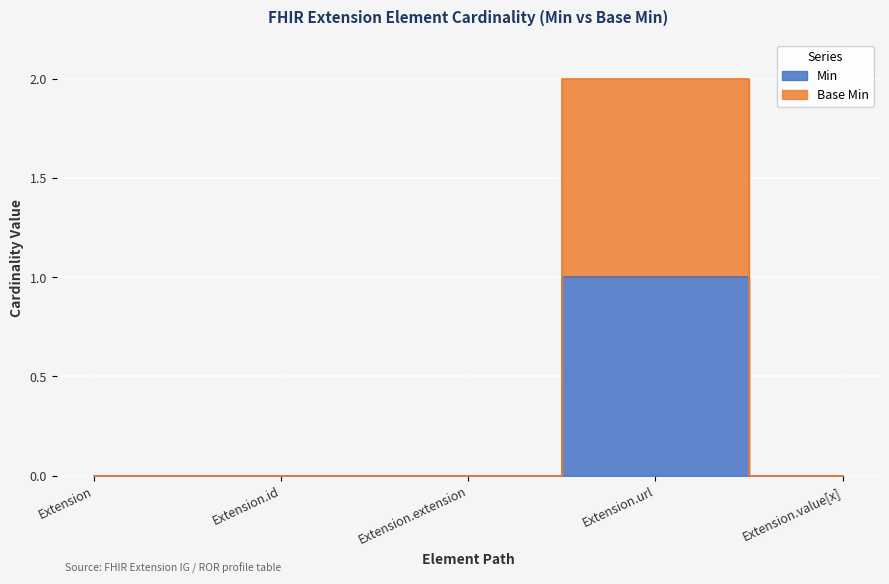

Reading right to left, extract all data points from this chart.

Min: Extension.value[x]=0	Extension.url=1	Extension.extension=0	Extension.id=0	Extension=0
Base Min: Extension.value[x]=0	Extension.url=2	Extension.extension=0	Extension.id=0	Extension=0